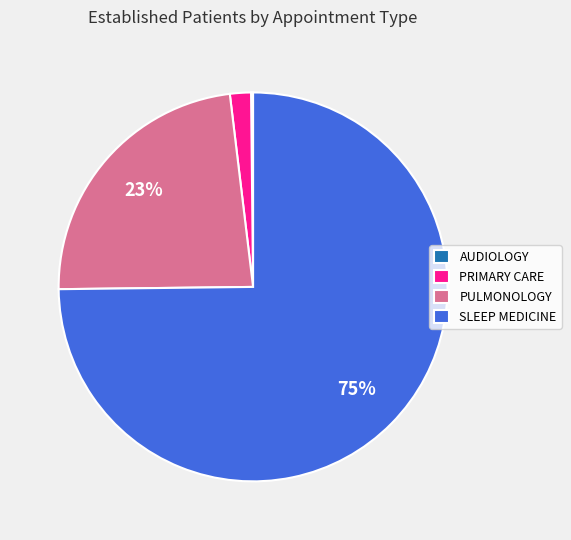

Is the sum of PRIMARY CARE and PULMONOLOGY greater than half?

No